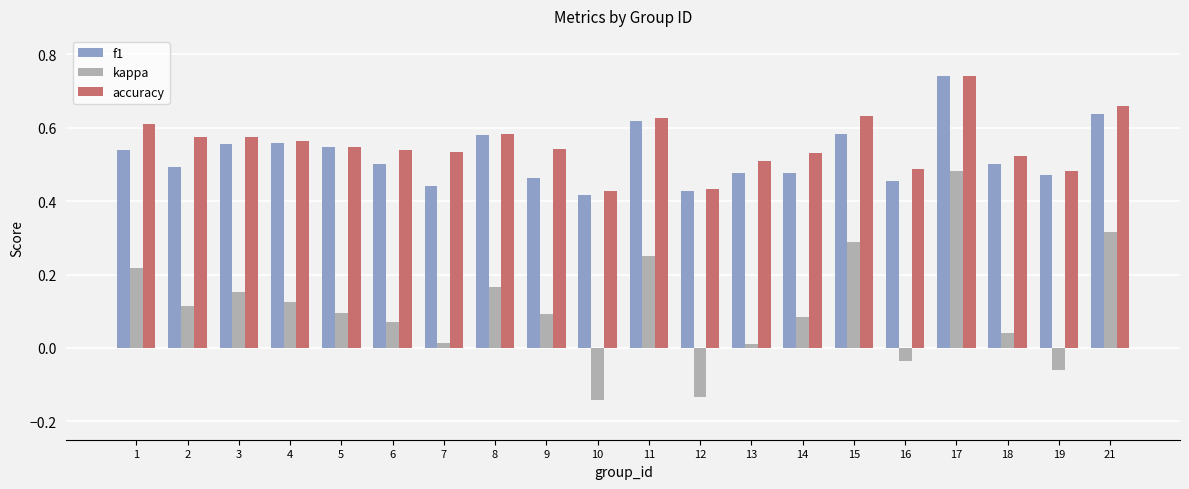

Which series changed the most between 7 and 17?

kappa